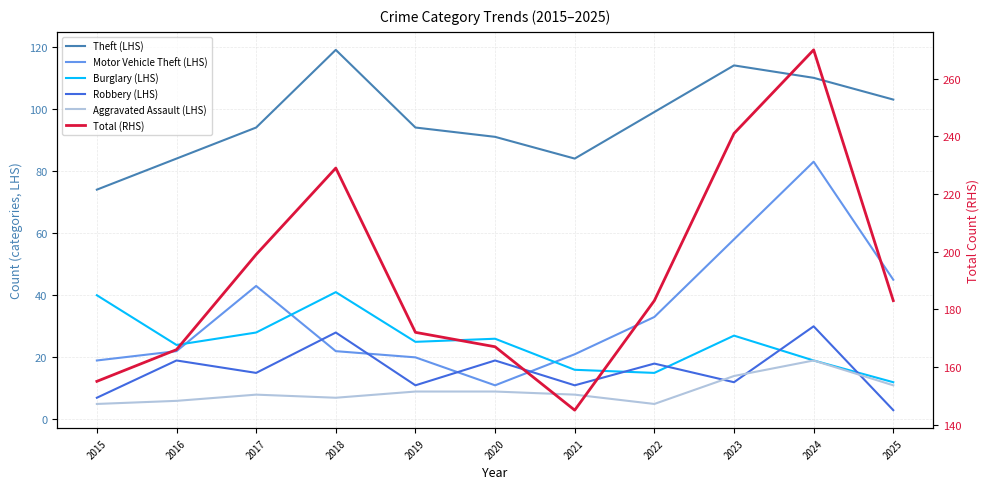

What is the difference between the maximum and minimum values in the Burglary (LHS) series?

29